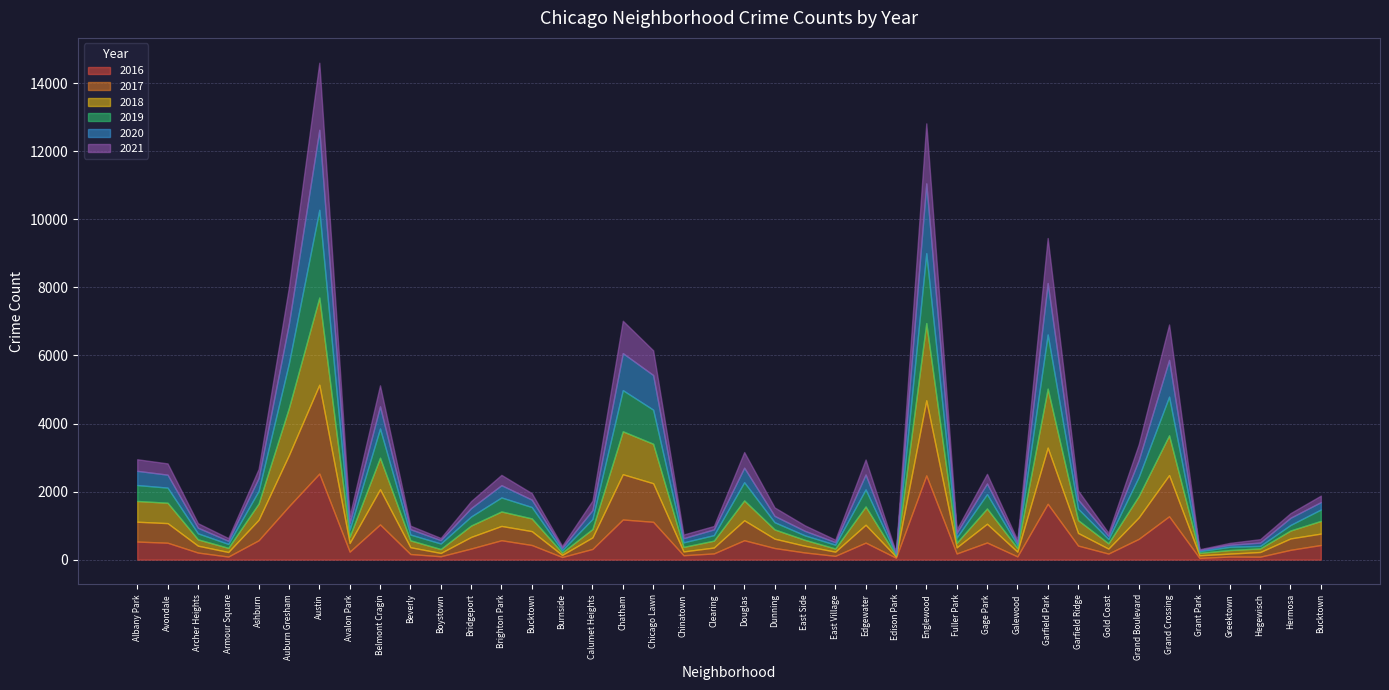

What is the average value of the 2017 series?

548